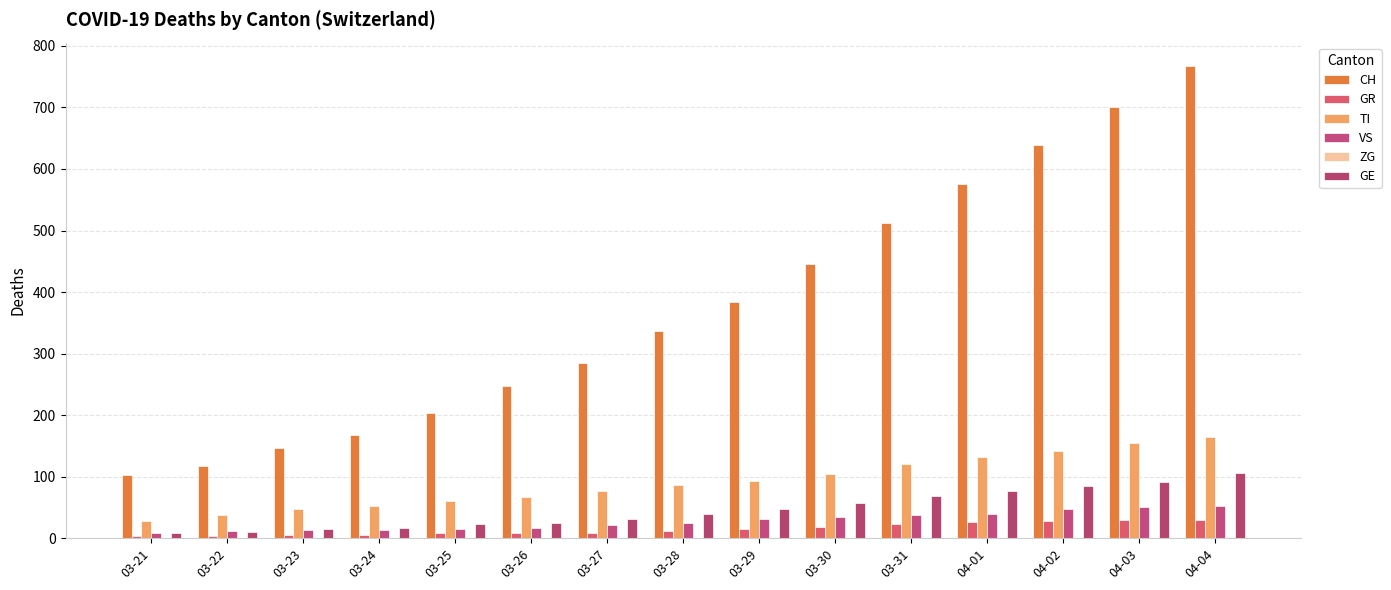

How many distinct data groups are displayed?

6